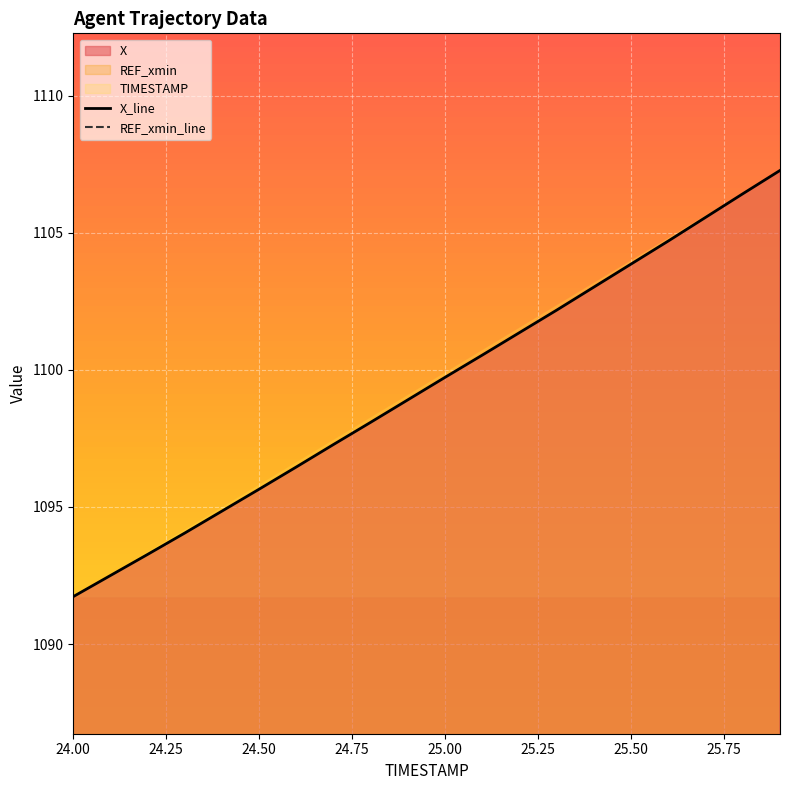

Is it true that X_line equals 1103.9 at 25.50?

True